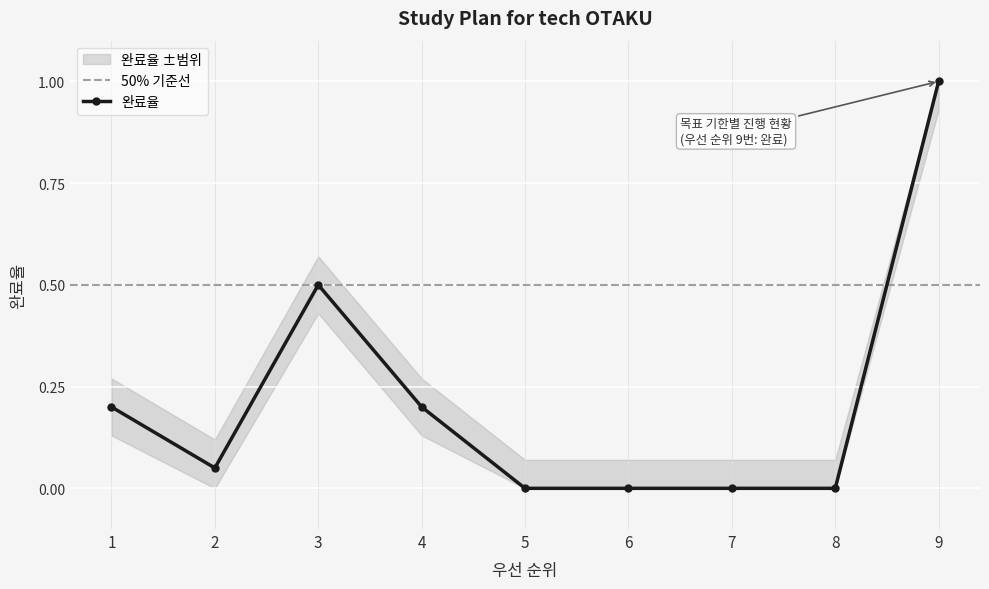

Which has a higher value, 5 or 6?

5